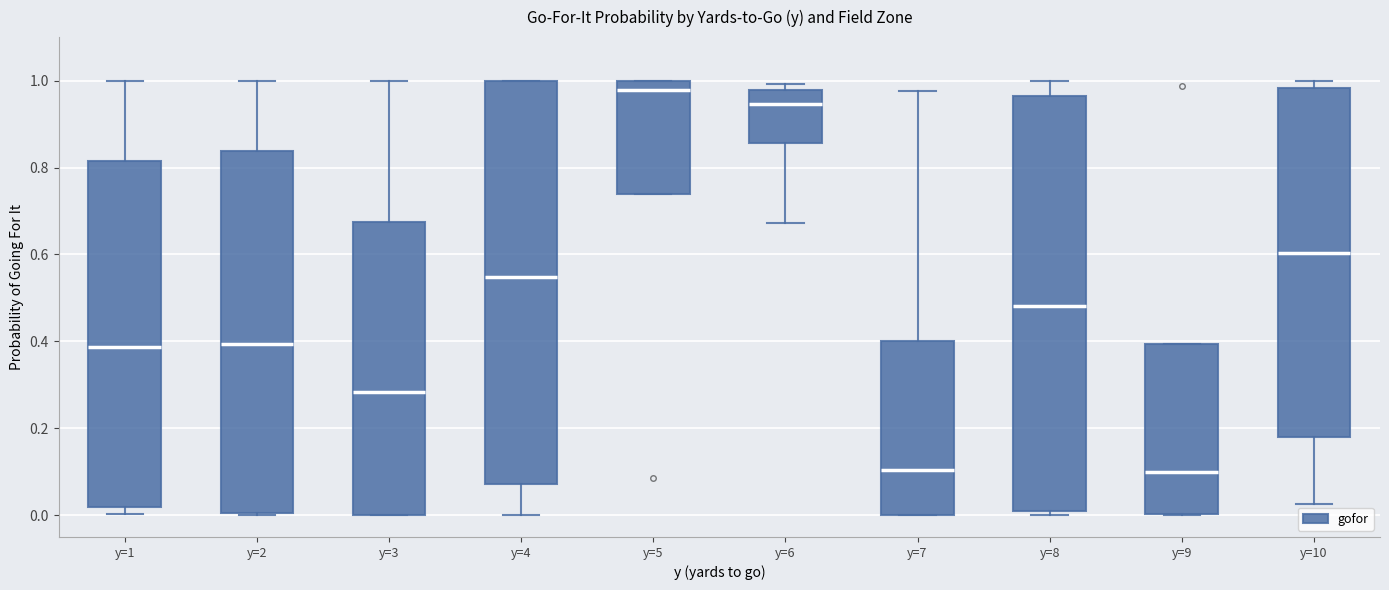

Comparing the boxes themselves (not the whiskers), which one is the tallest?

y=8